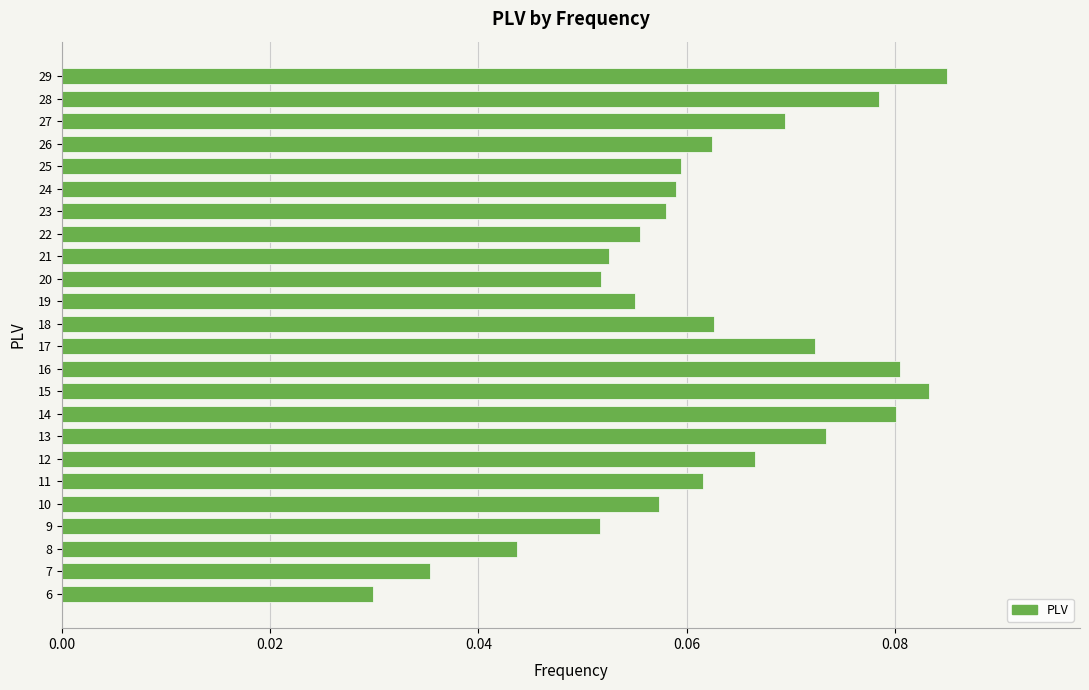

Which label corresponds to the smallest value in the chart?

6